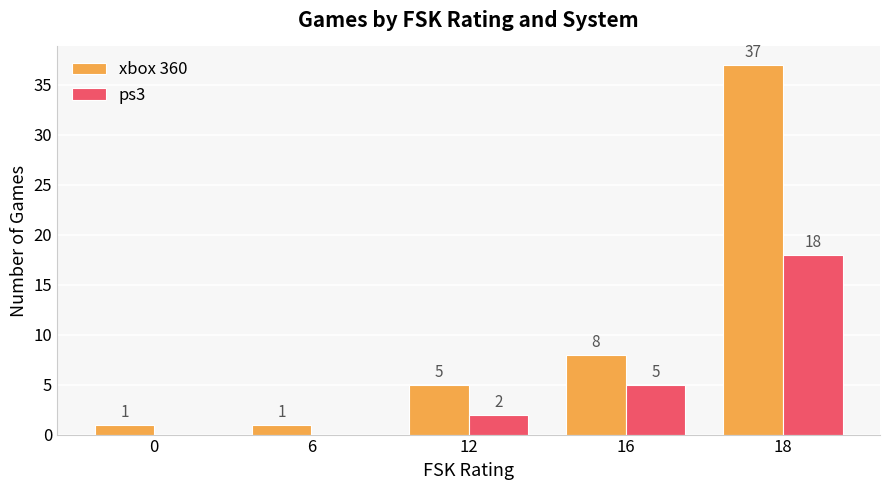

Are the bars horizontal?

No